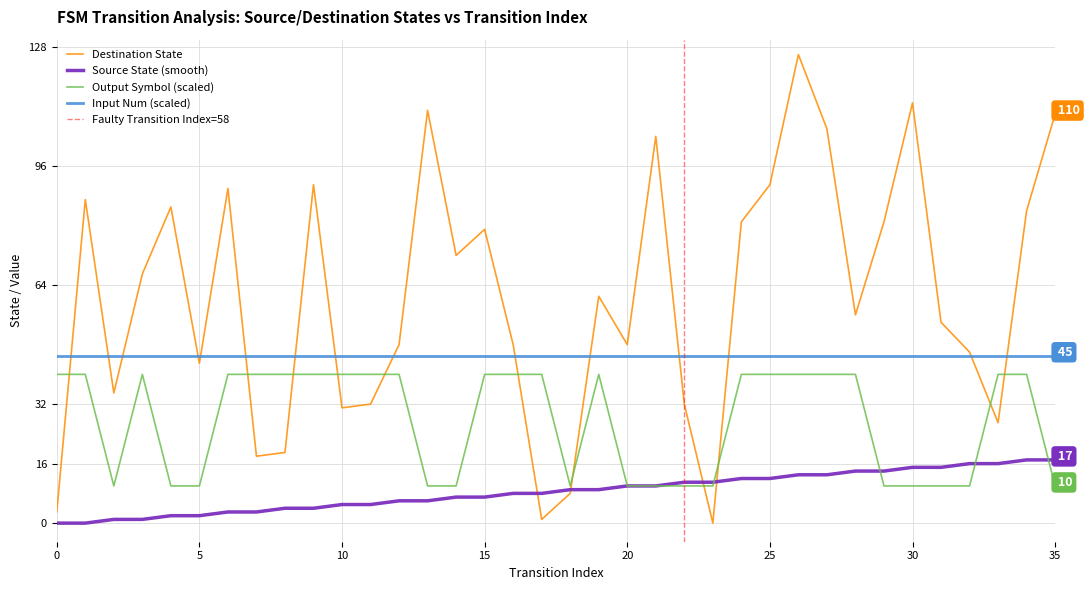

What is the value of the output_trace point at the 32nd from the left?

10